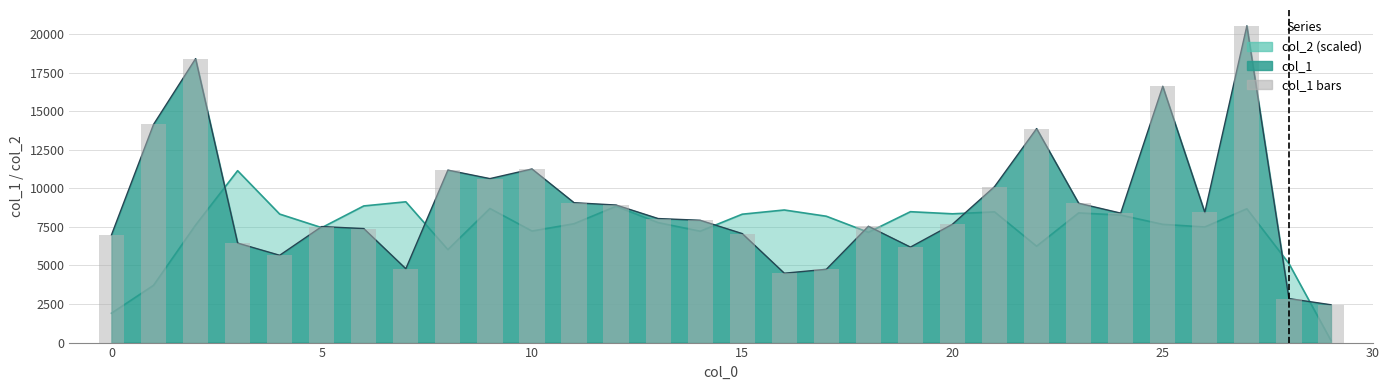

At which category is the sum across all series the highest?

27